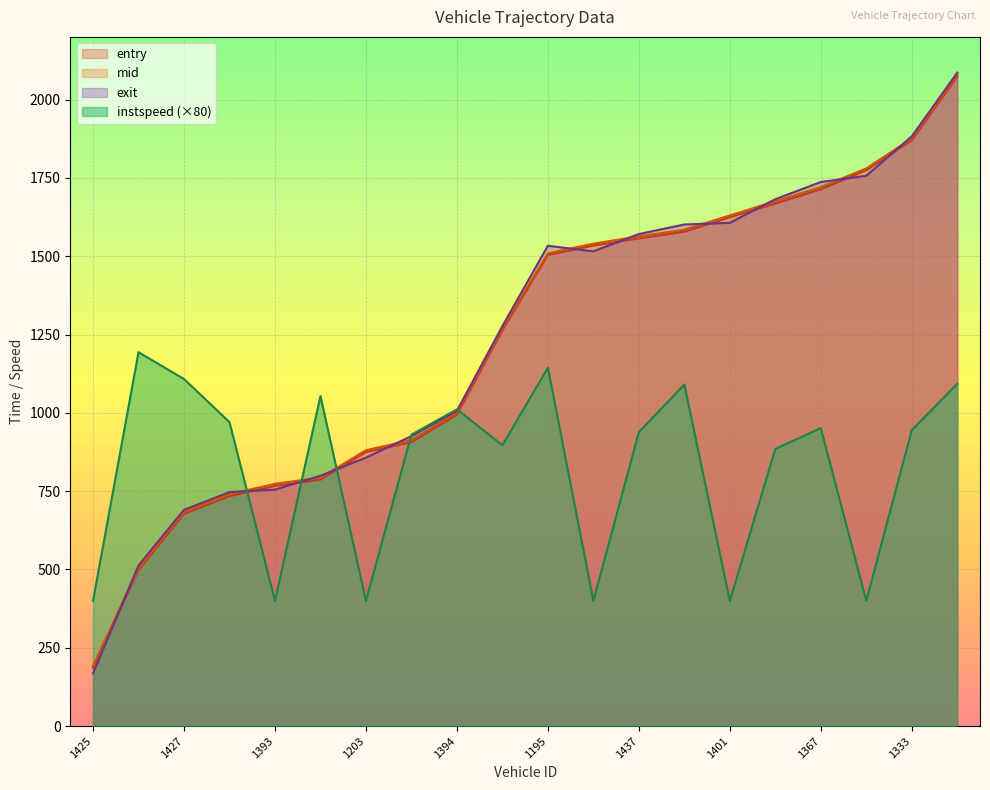

What is the maximum value for instspeed?

1193.6